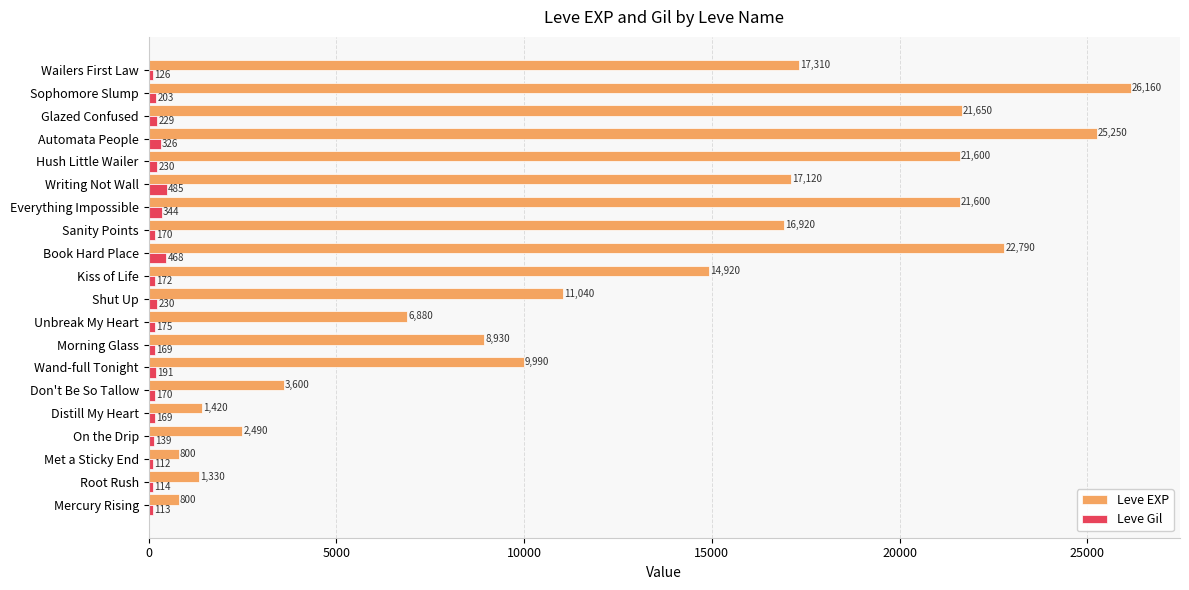

What is the minimum value for Leve Gil?

112